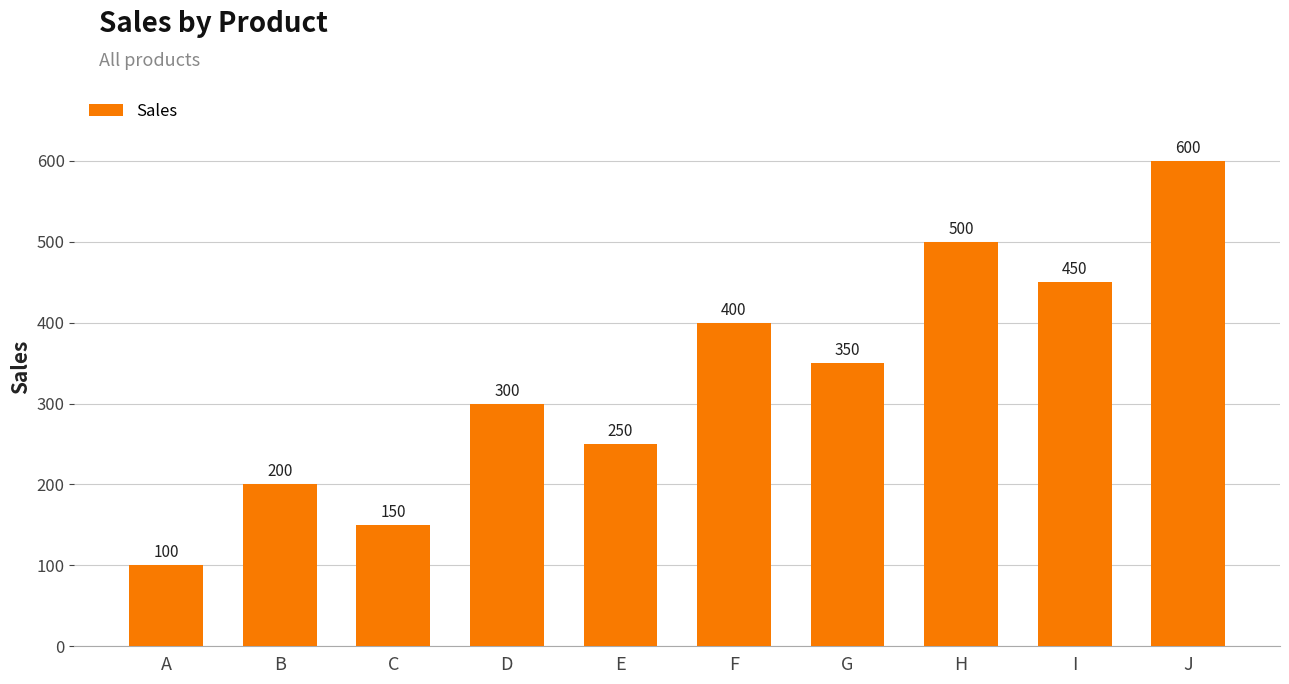

What is the value of the 3rd bar from the left?

150